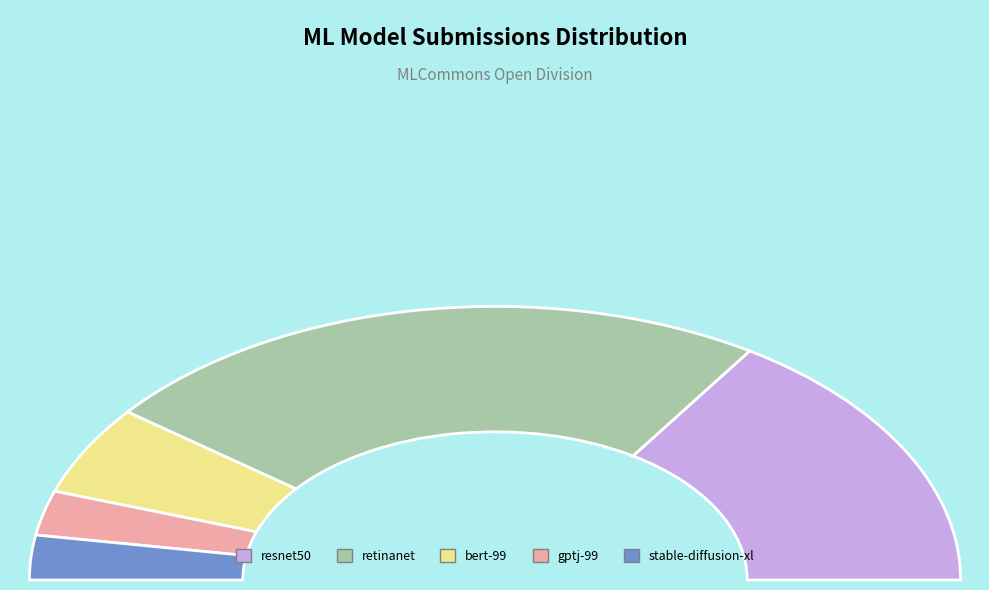

Which category has the smallest portion of the pie?

gptj-99